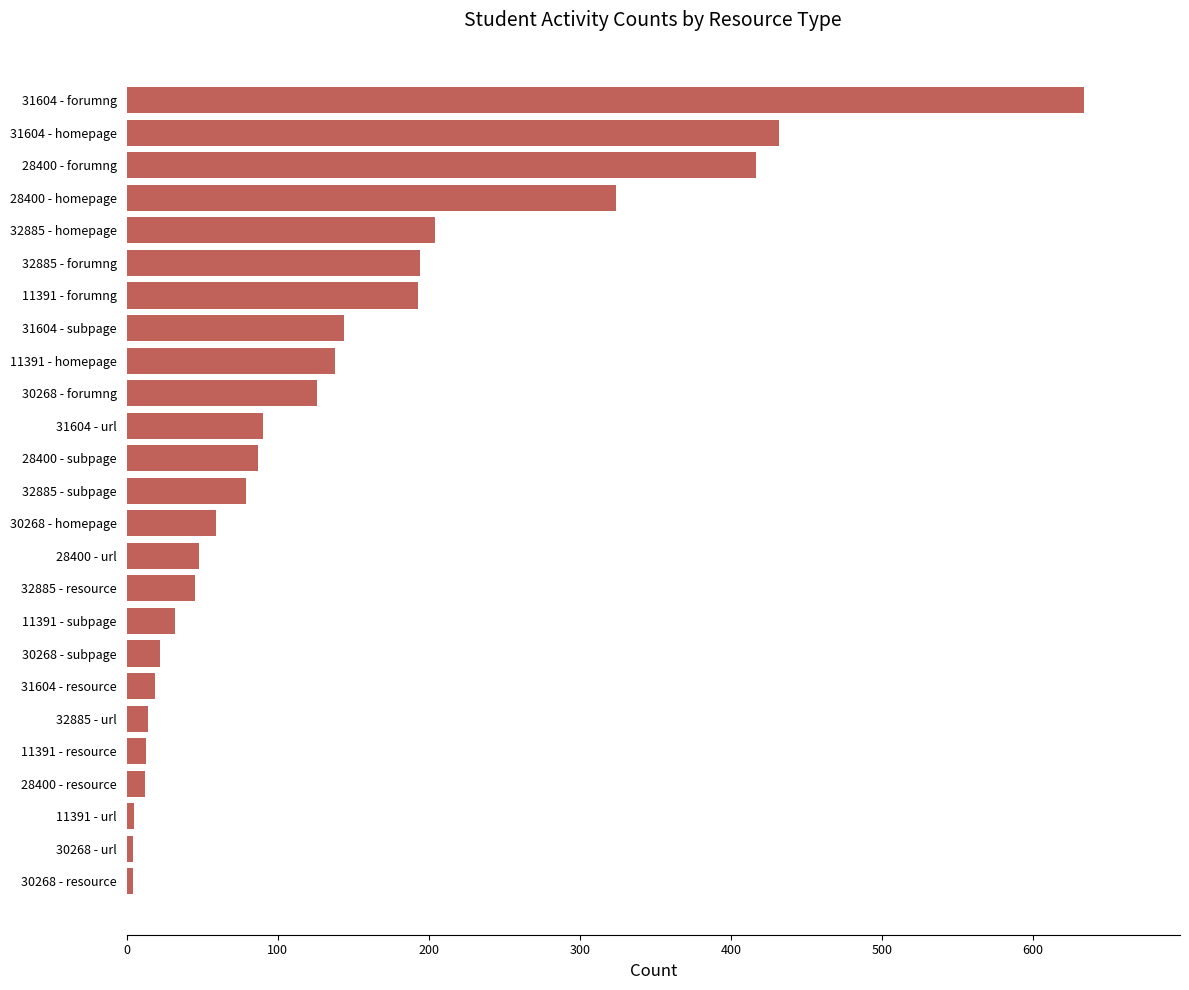

Is it true that the value at 11391 - forumng is 193?

True